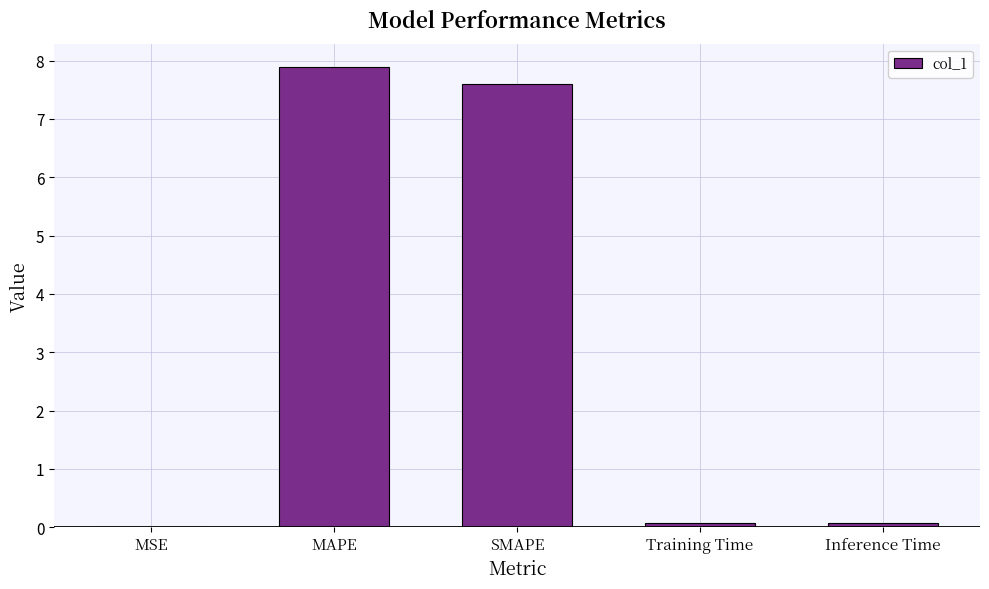

What is the ratio of the value at SMAPE to the value at MAPE?

1.0